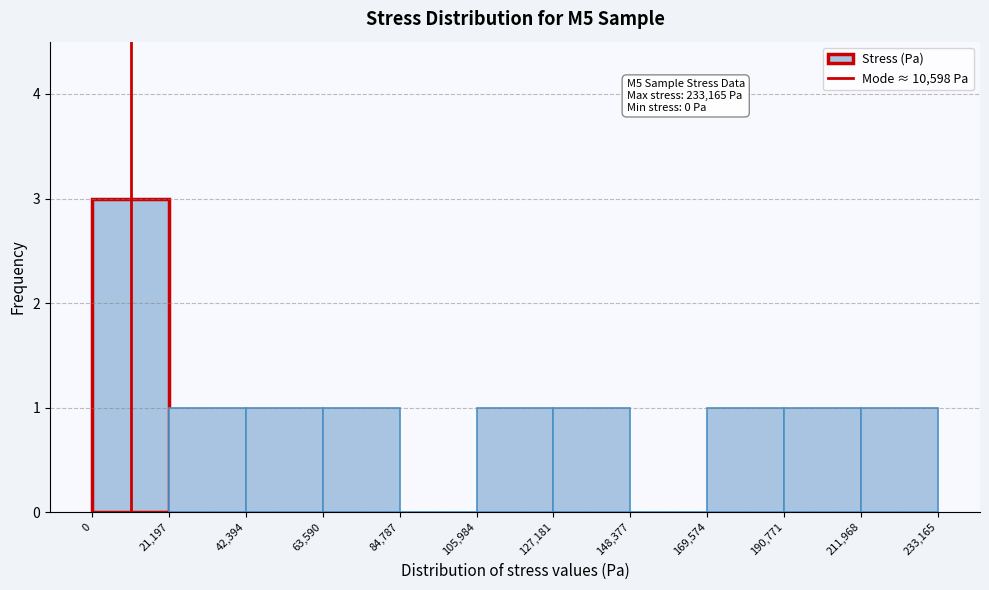

Over which range of the x-axis is the bar tallest?

0 to 21,197